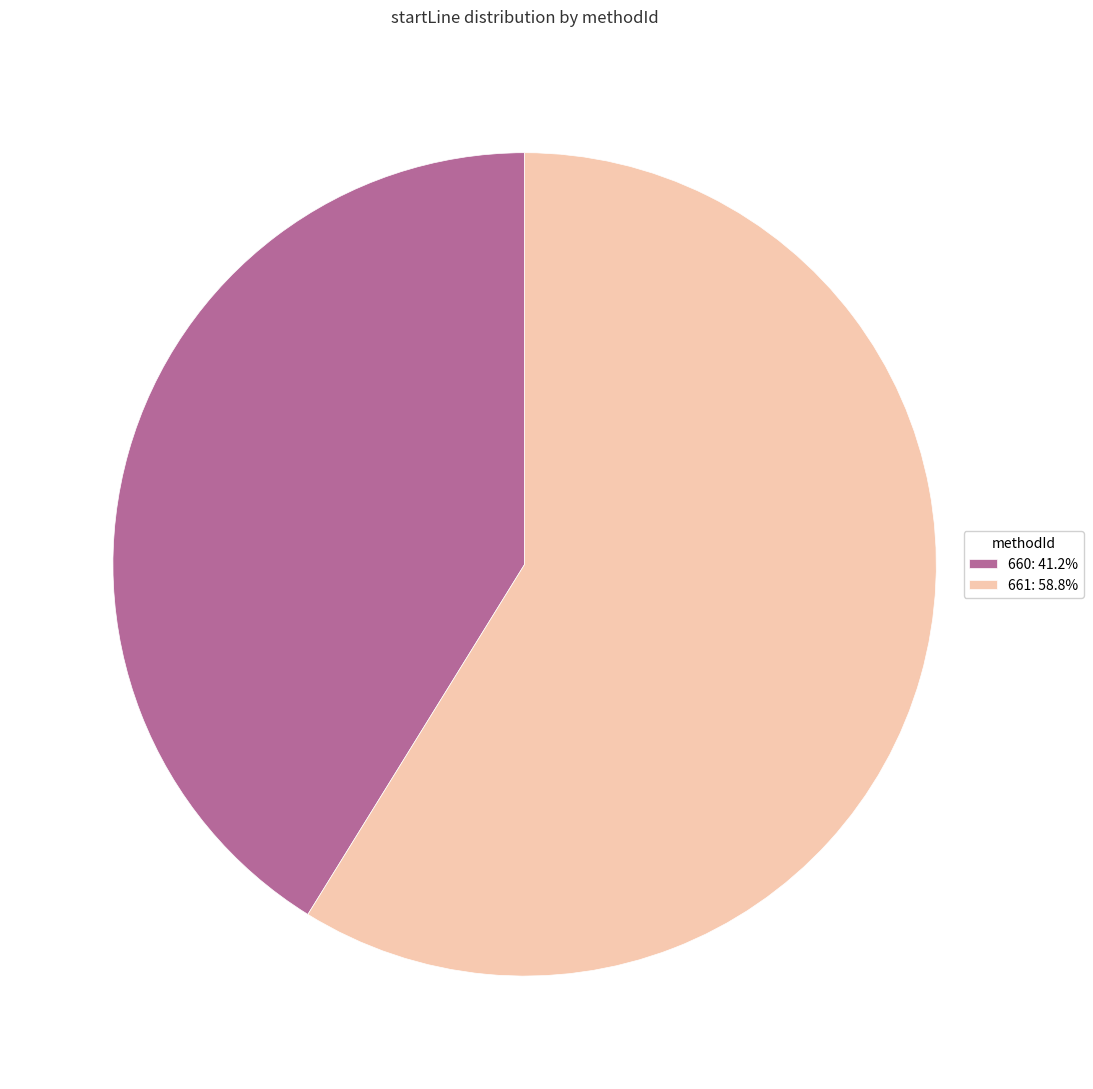

Which category accounts for the majority?

661